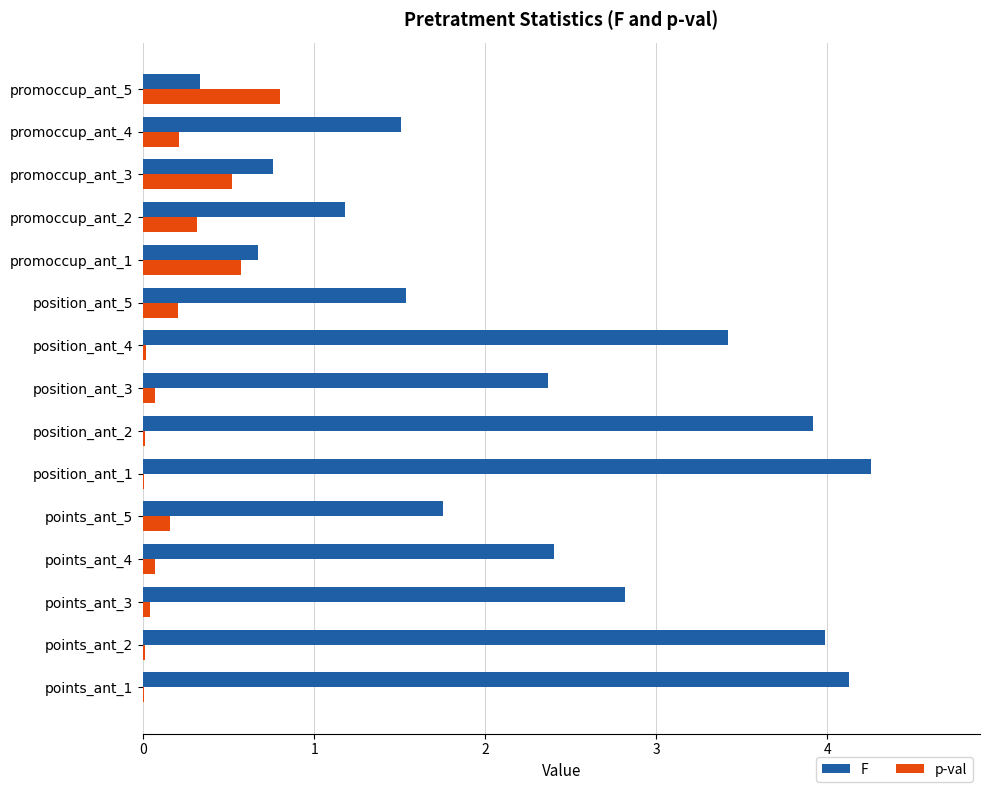

What is the highest value of the F series?

4.3